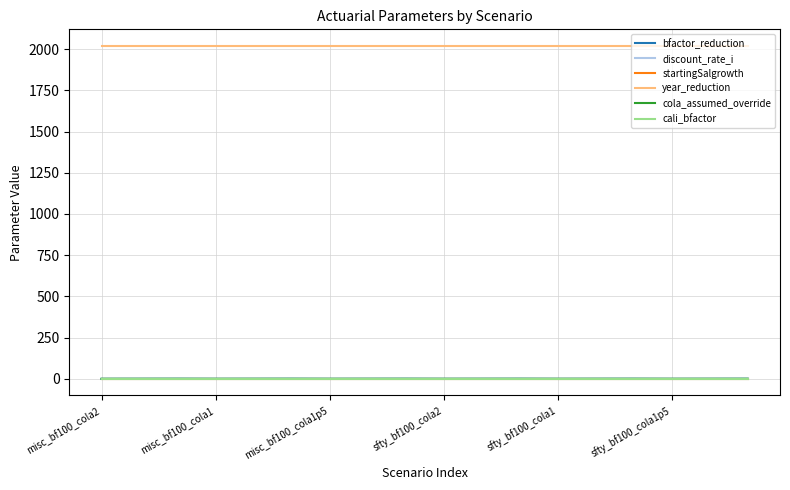

What is the maximum value shown in the chart?

2019.0